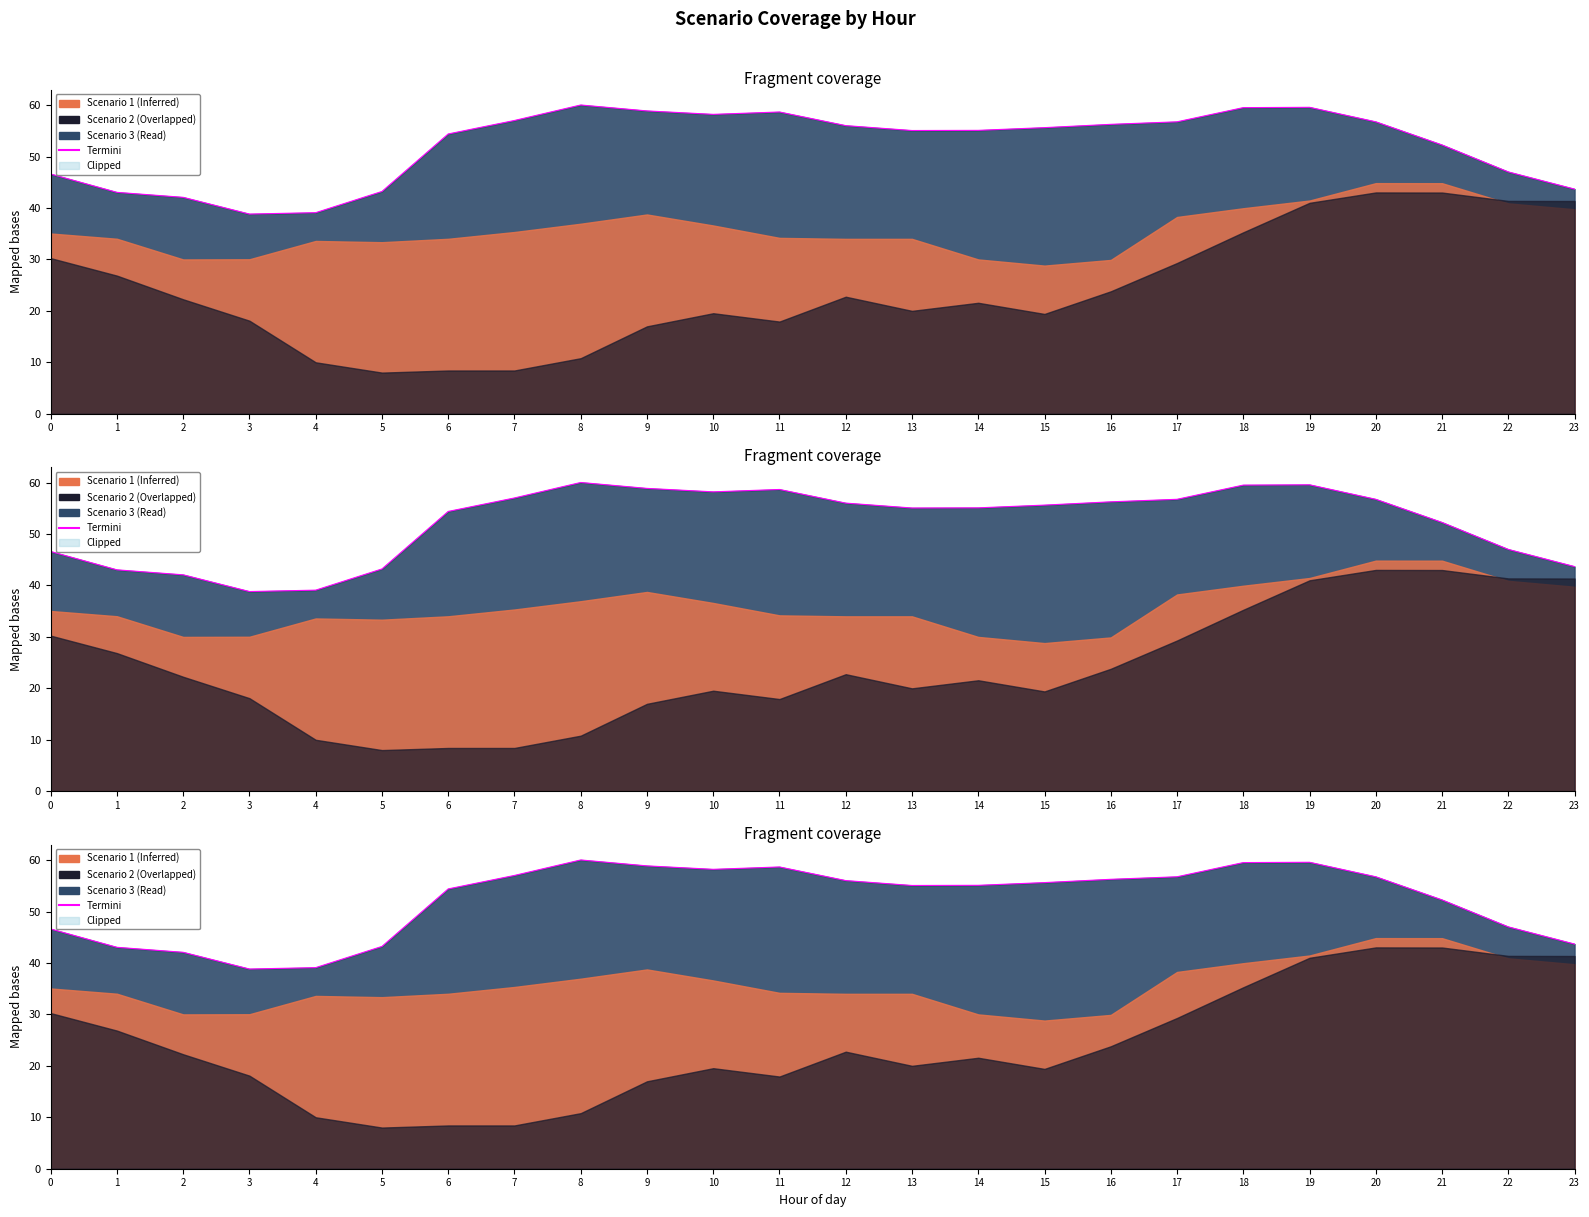

What is the change in value from 2 to 5?

+1.1